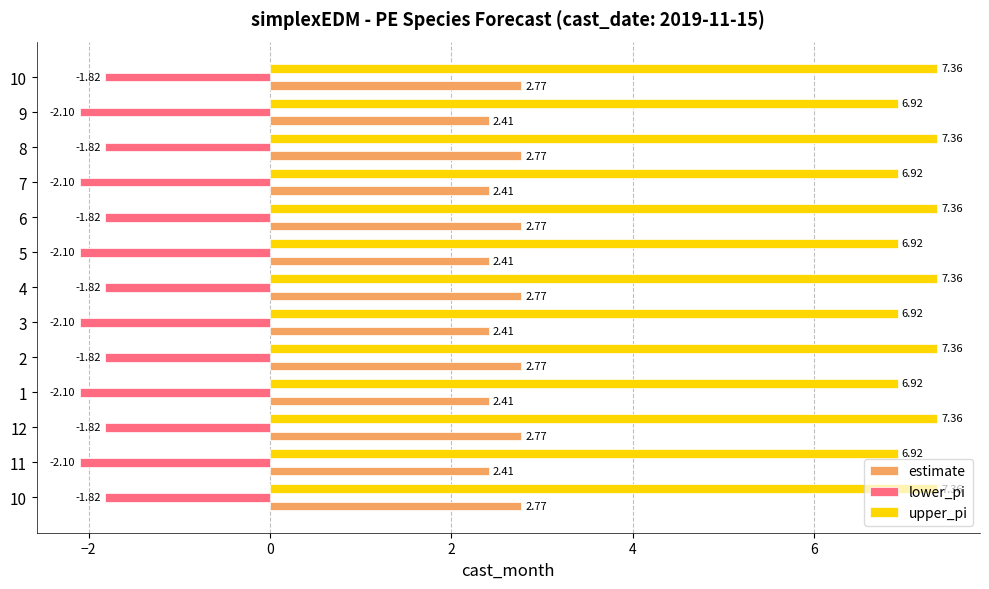

Rank the series by their maximum value, from lowest to highest.

lower_pi, estimate, upper_pi